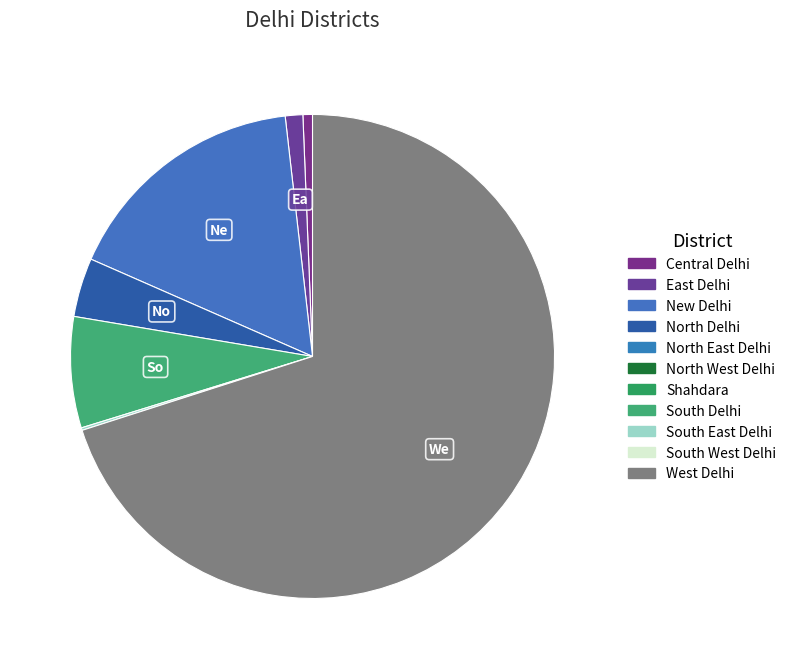

What is the largest slice in the pie chart?

West Delhi